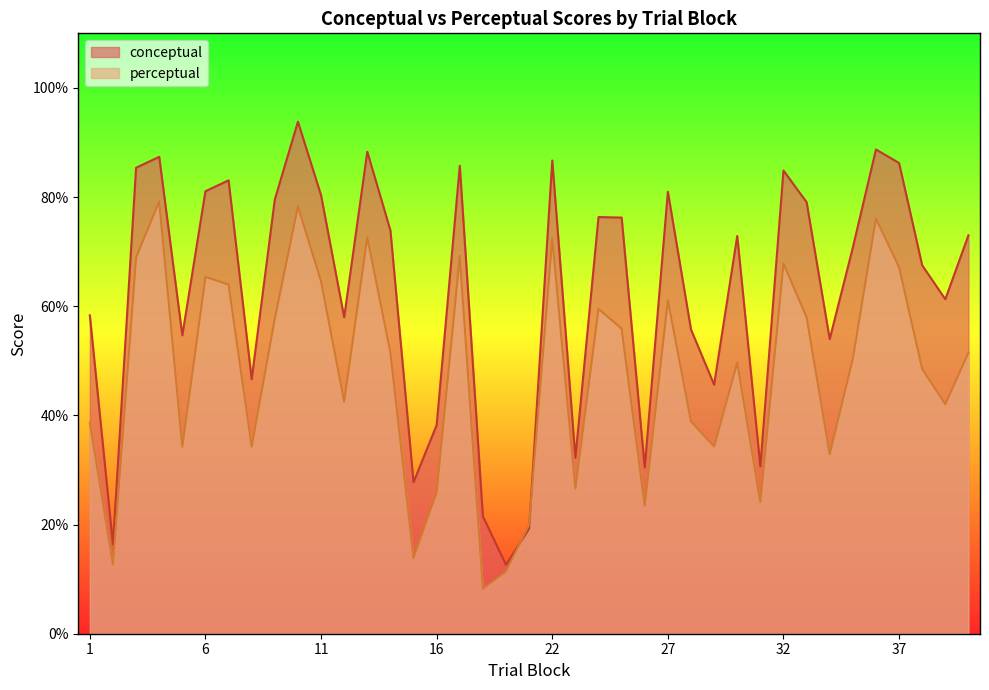

Which label corresponds to the largest value in the chart?

10